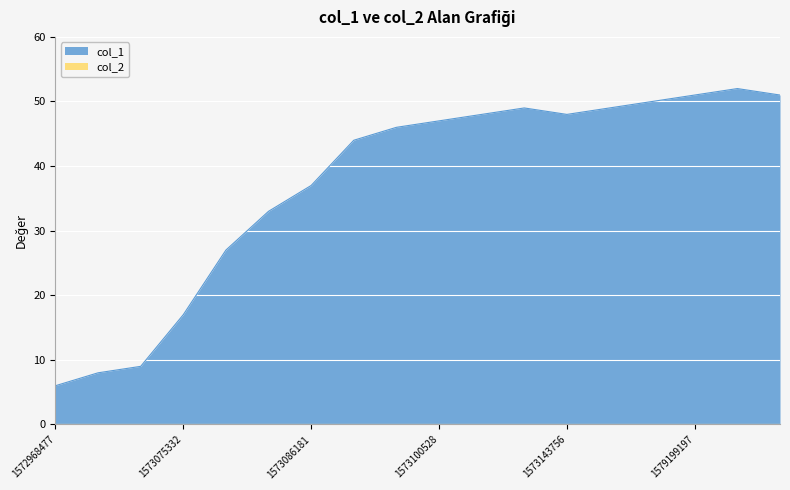

True or false: there are more than 0 points higher than both neighbors.

True